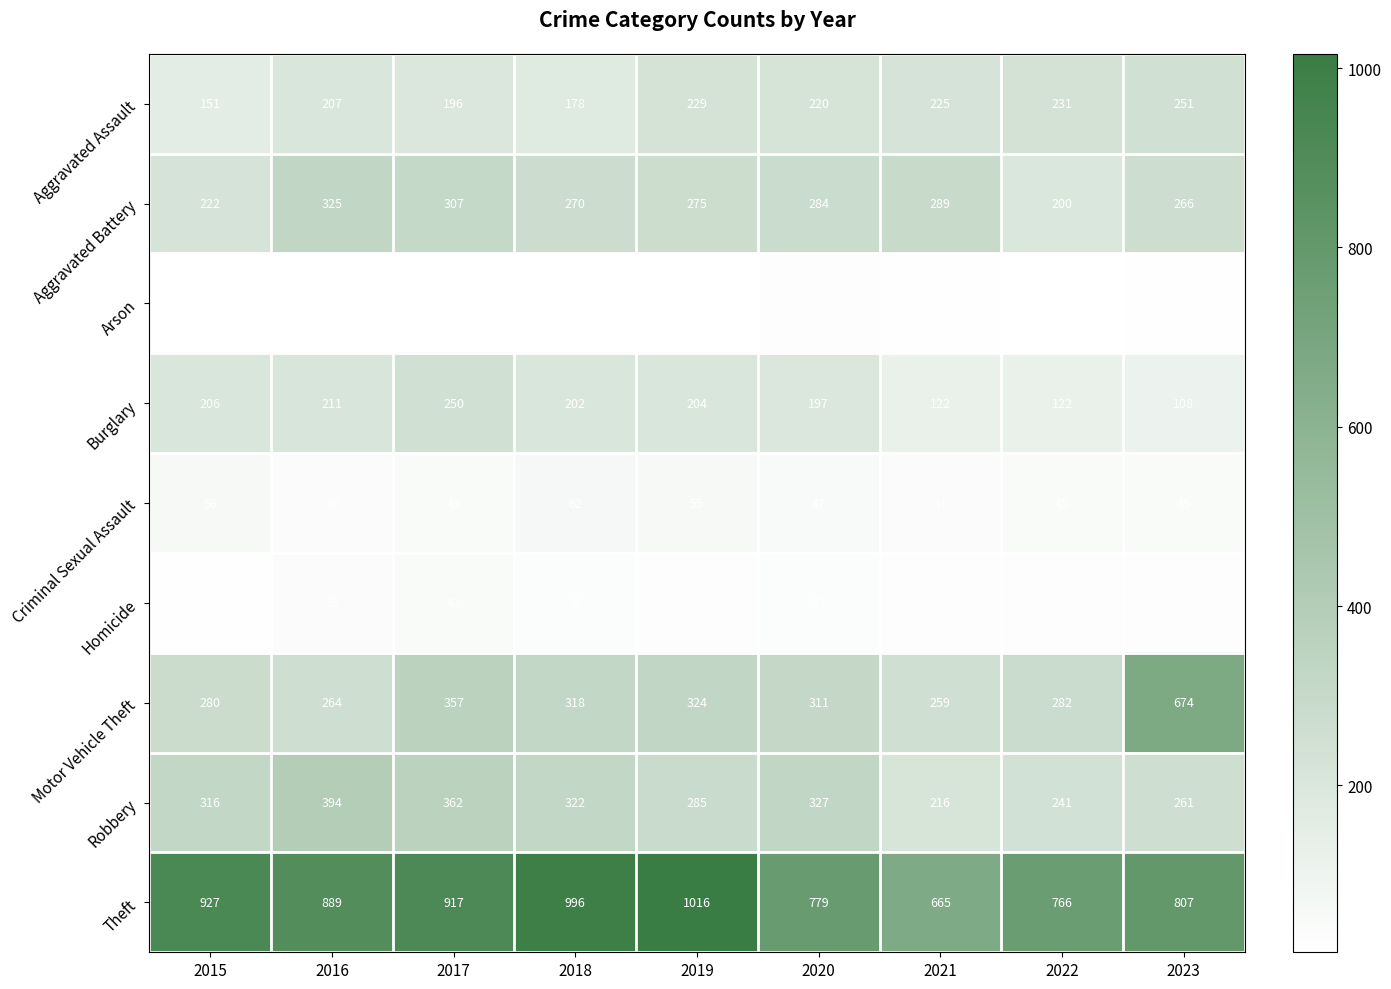

What is the spread (max minus min) of values at 2017?

902